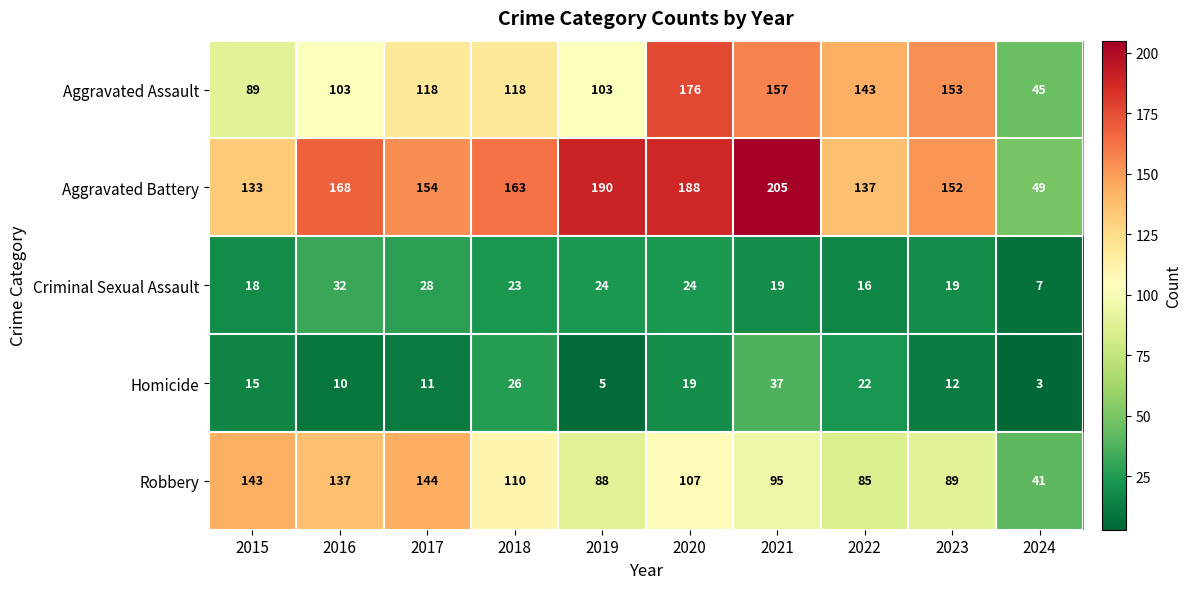

What is the difference between the Homicide values at 2016 and 2021?

27